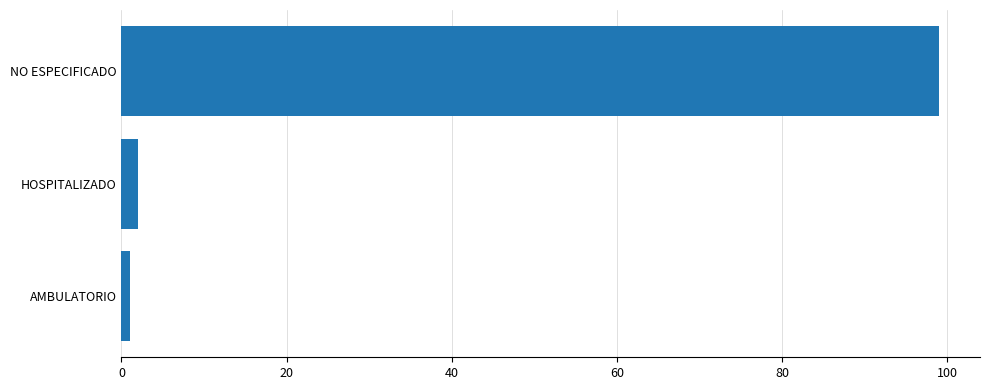

Between HOSPITALIZADO and NO ESPECIFICADO, which is larger?

NO ESPECIFICADO